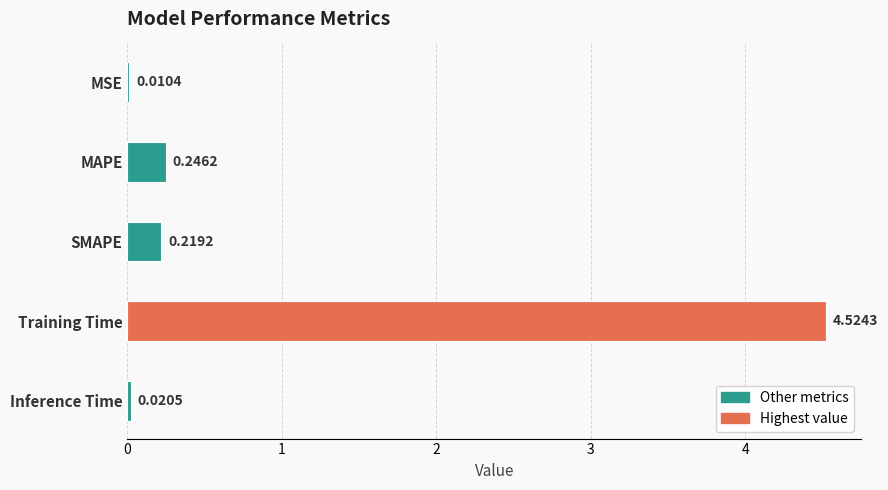

Are the bars grouped side by side (vs. stacked)?

No